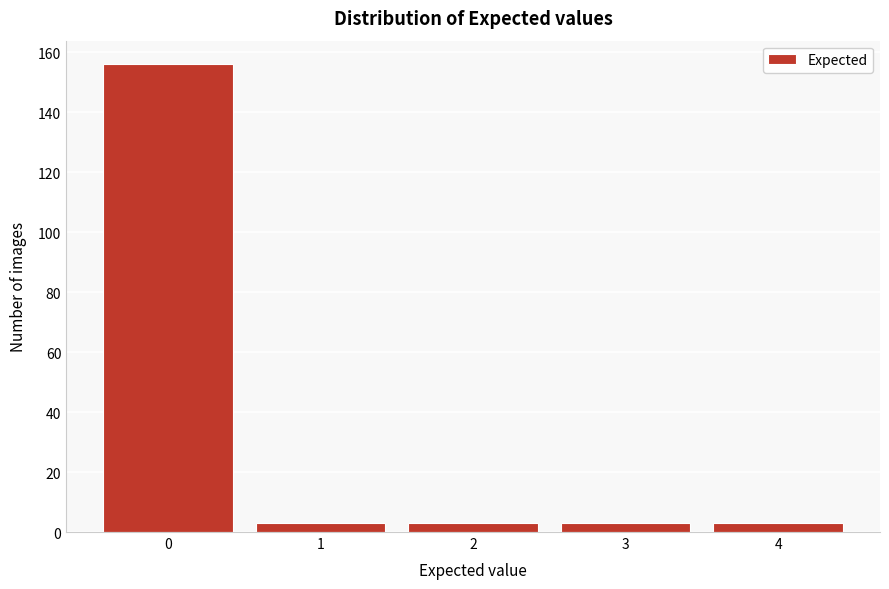

Reading left to right, what are all the values shown in this chart?

156	3	3	3	3